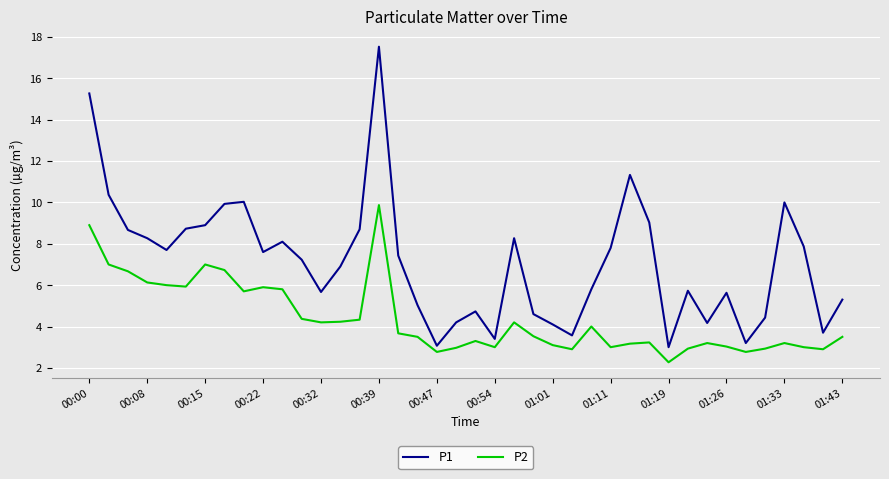

What is the sum of all P1 values?

285.0